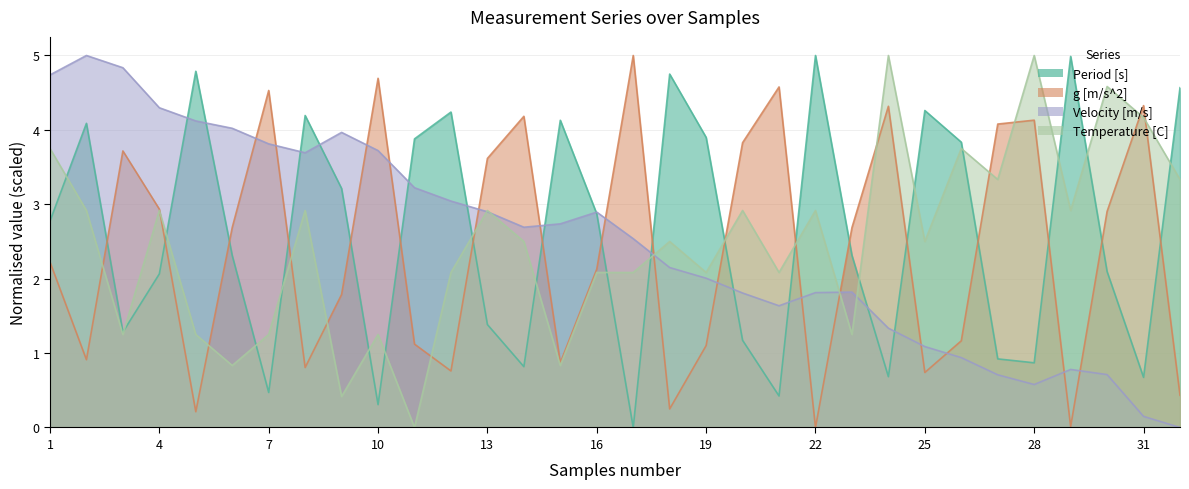

Reading right to left, transcribe all the data shown in this chart.

Period [s]: 32=4.6	31=0.7	30=2.1	29=5.0	28=0.9	27=0.9	26=3.8	25=4.3	24=0.7	23=2.3	22=5.0	21=0.4	20=1.2	19=3.9	18=4.8	17=0.0	16=2.9	15=4.1	14=0.8	13=1.4	12=4.2	11=3.9	10=0.3	9=3.2	8=4.2	7=0.5	6=2.3	5=4.8	4=2.1	3=1.3	2=4.1	1=2.8
g [m/s^2]: 32=0.4	31=4.3	30=2.9	29=0.0	28=4.1	27=4.1	26=1.2	25=0.7	24=4.3	23=2.7	22=0.0	21=4.6	20=3.8	19=1.1	18=0.2	17=5.0	16=2.1	15=0.9	14=4.2	13=3.6	12=0.8	11=1.1	10=4.7	9=1.8	8=0.8	7=4.5	6=2.7	5=0.2	4=2.9	3=3.7	2=0.9	1=2.2
Velocity [m/s]: 32=0.0	31=0.1	30=0.7	29=0.8	28=0.6	27=0.7	26=0.9	25=1.1	24=1.3	23=1.8	22=1.8	21=1.6	20=1.8	19=2.0	18=2.1	17=2.5	16=2.9	15=2.7	14=2.7	13=2.9	12=3.0	11=3.2	10=3.7	9=4.0	8=3.7	7=3.8	6=4.0	5=4.1	4=4.3	3=4.8	2=5.0	1=4.7
Temperature [C]: 32=3.3	31=4.2	30=4.6	29=2.9	28=5.0	27=3.3	26=3.7	25=2.5	24=5.0	23=1.3	22=2.9	21=2.1	20=2.9	19=2.1	18=2.5	17=2.1	16=2.1	15=0.8	14=2.5	13=2.9	12=2.1	11=0.0	10=1.3	9=0.4	8=2.9	7=1.3	6=0.8	5=1.3	4=2.9	3=1.3	2=2.9	1=3.7